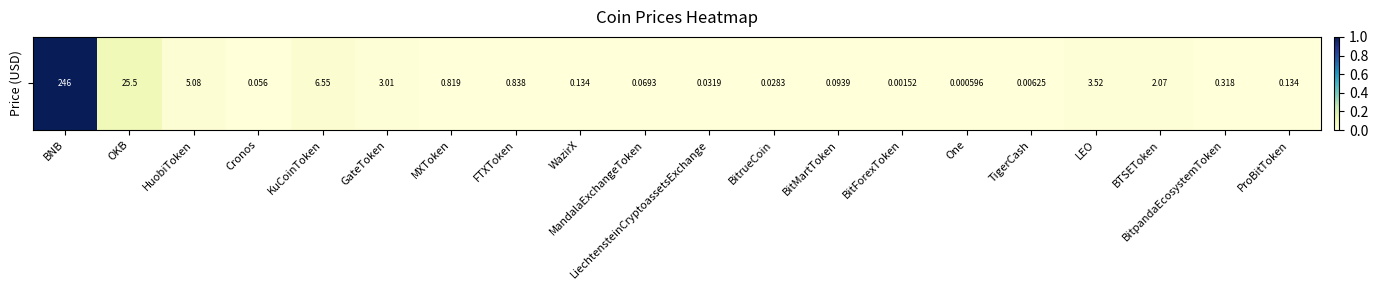

How many categories are shown in the chart?

20